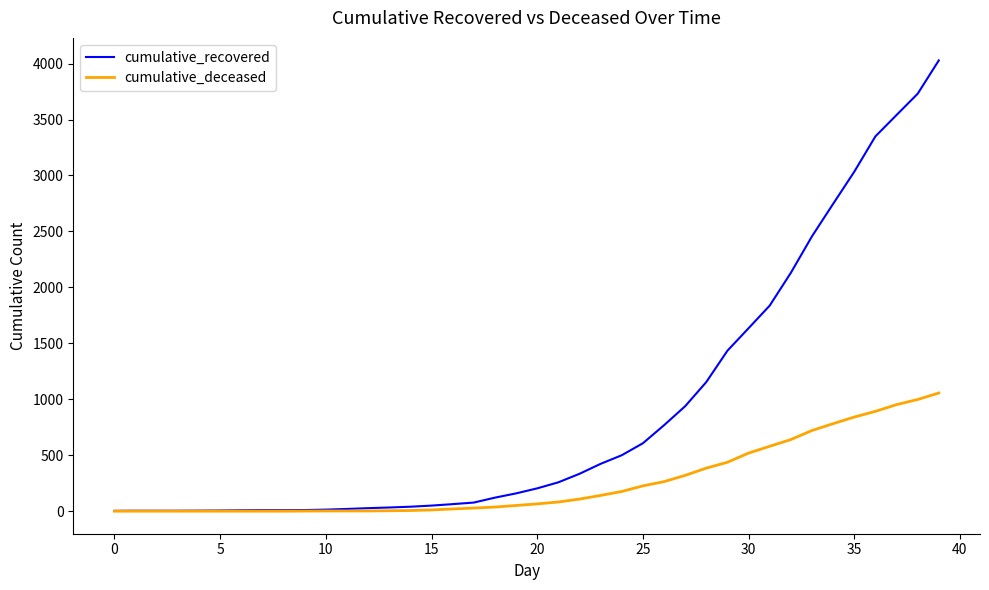

Which series has the largest total across all categories?

cumulative_recovered